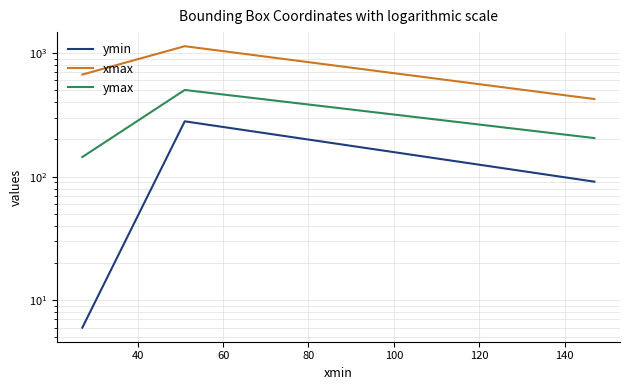

What is the minimum value for xmax?

424